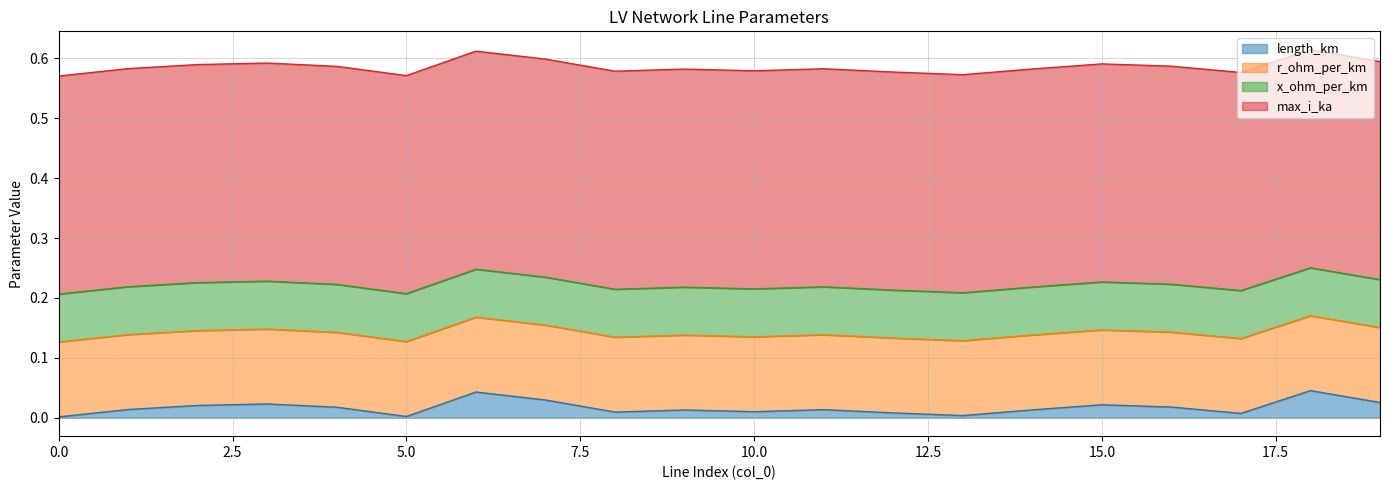

Reading left to right, transcribe all the data shown in this chart.

length_km: 0.0	0.0	0.0	0.0	0.0	0.0	0.0	0.0	0.0	0.0	0.0	0.0	0.0	0.0	0.0	0.0	0.0	0.0	0.0	0.0
r_ohm_per_km: 0.1	0.1	0.1	0.1	0.1	0.1	0.1	0.1	0.1	0.1	0.1	0.1	0.1	0.1	0.1	0.1	0.1	0.1	0.1	0.1
x_ohm_per_km: 0.1	0.1	0.1	0.1	0.1	0.1	0.1	0.1	0.1	0.1	0.1	0.1	0.1	0.1	0.1	0.1	0.1	0.1	0.1	0.1
max_i_ka: 0.4	0.4	0.4	0.4	0.4	0.4	0.4	0.4	0.4	0.4	0.4	0.4	0.4	0.4	0.4	0.4	0.4	0.4	0.4	0.4